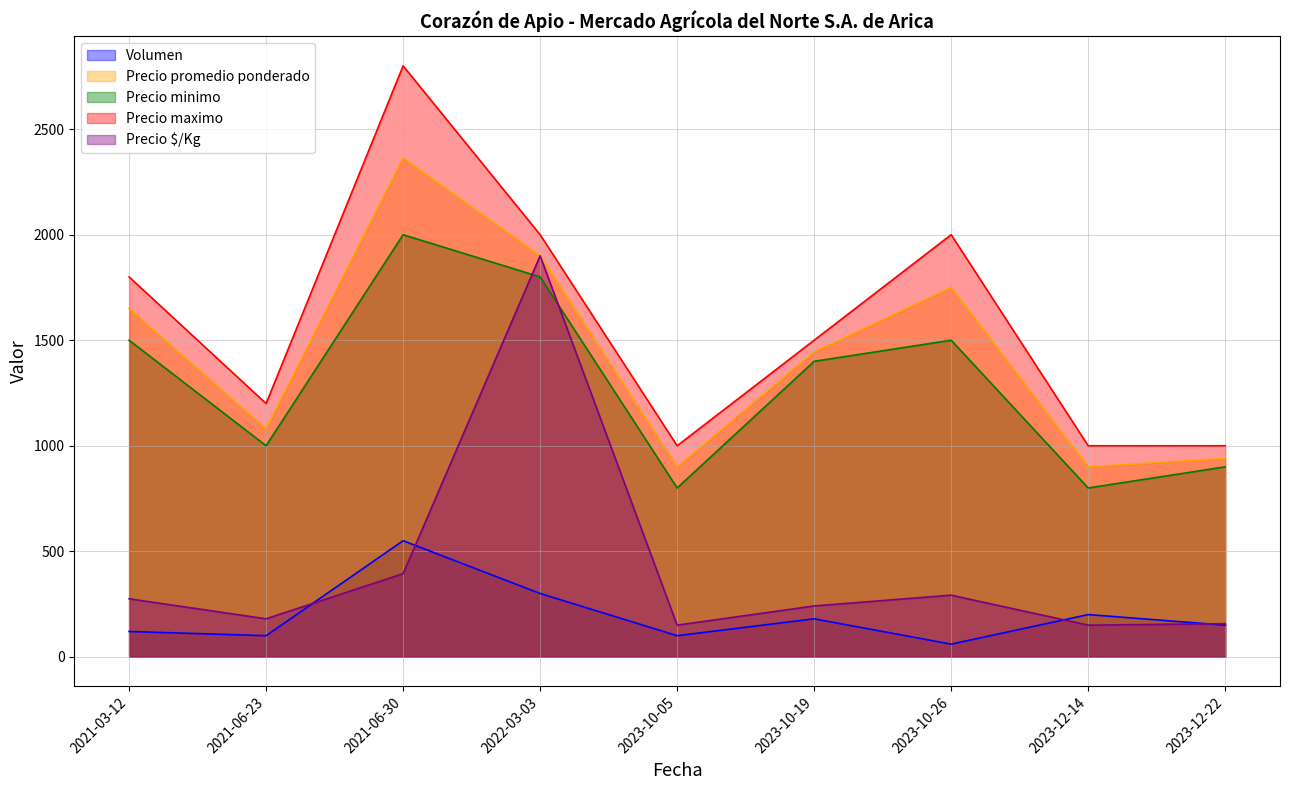

True or false: Precio promedio ponderado has a value of 2364 at 2021-06-30.

True